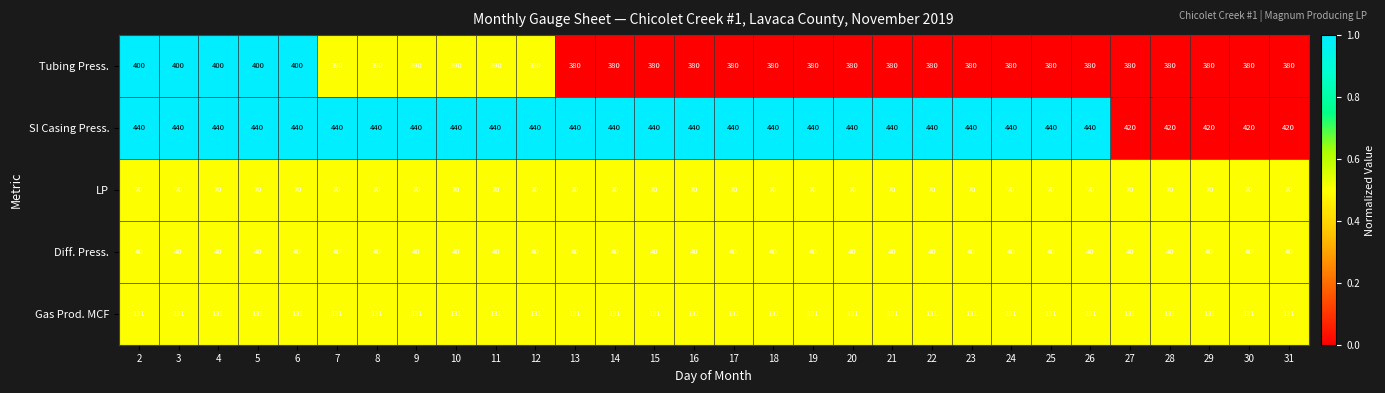

Read the Diff. Press. value at 11.

40